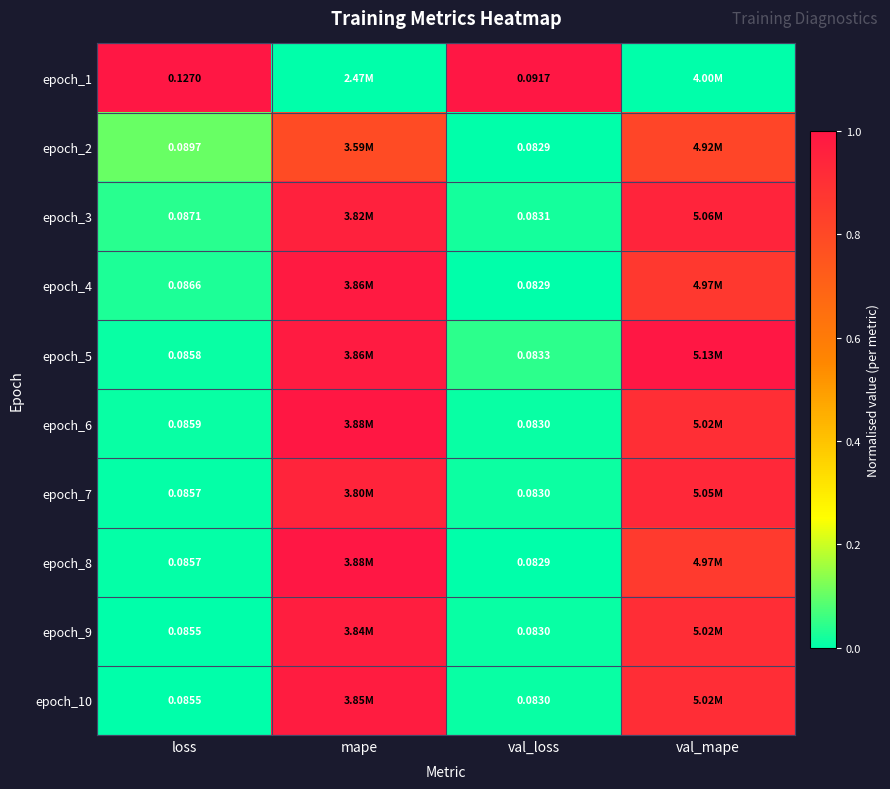

Count the number of categories in the chart.

4